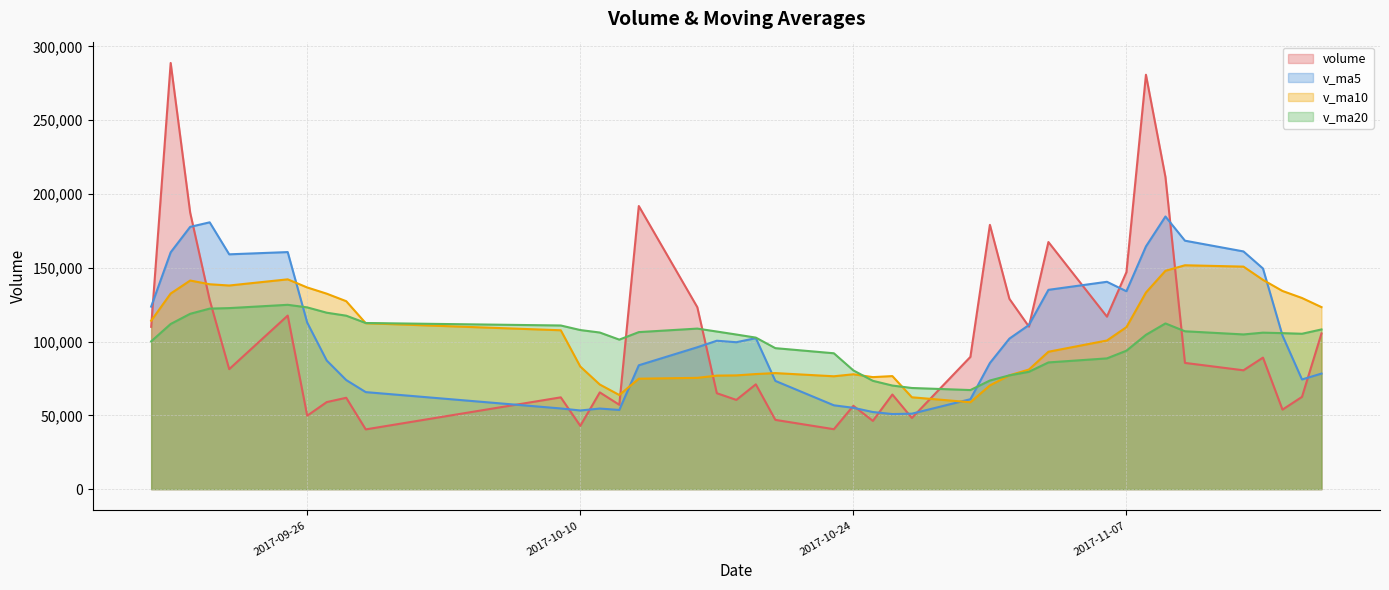

List the labels in order of v_ma5 value, largest first.

2017-11-09, 2017-09-21, 2017-09-20, 2017-11-10, 2017-11-08, 2017-11-13, 2017-09-25, 2017-09-19, 2017-09-22, 2017-11-14, 2017-11-06, 2017-11-03, 2017-11-07, 2017-09-18, 2017-09-26, 2017-11-02, 2017-11-15, 2017-10-19, 2017-11-01, 2017-10-17, 2017-10-18, 2017-10-16, 2017-09-27, 2017-10-31, 2017-10-13, 2017-11-17, 2017-11-16, 2017-09-28, 2017-10-20, 2017-09-29, 2017-10-30, 2017-10-23, 2017-10-24, 2017-10-09, 2017-10-11, 2017-10-12, 2017-10-10, 2017-10-25, 2017-10-27, 2017-10-26